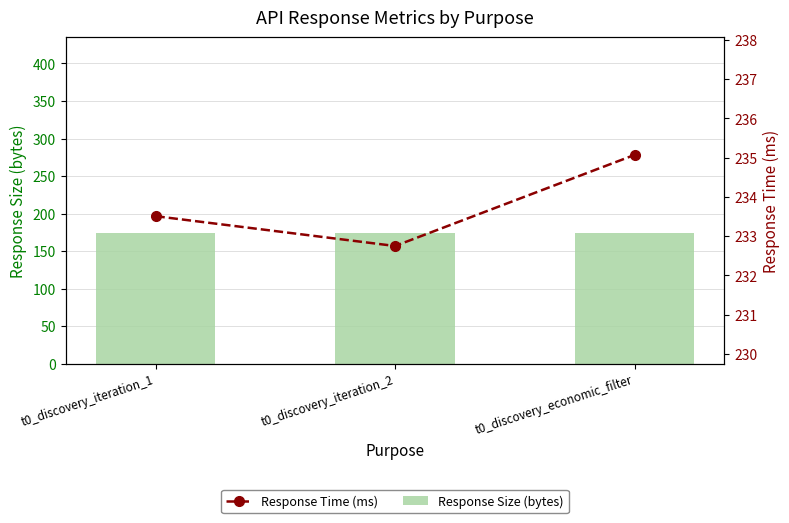

At which category is the sum across all series the highest?

t0_discovery_economic_filter